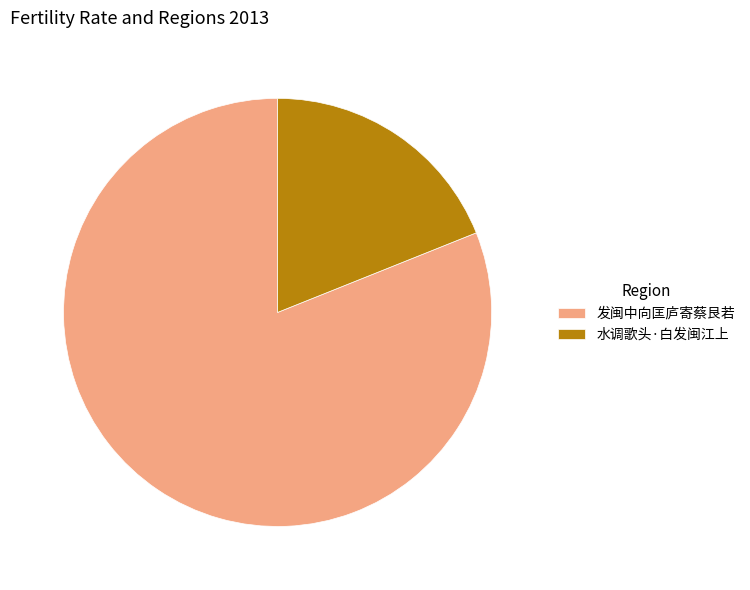

Which category has the biggest portion of the pie?

发闽中向匡庐寄蔡艮若